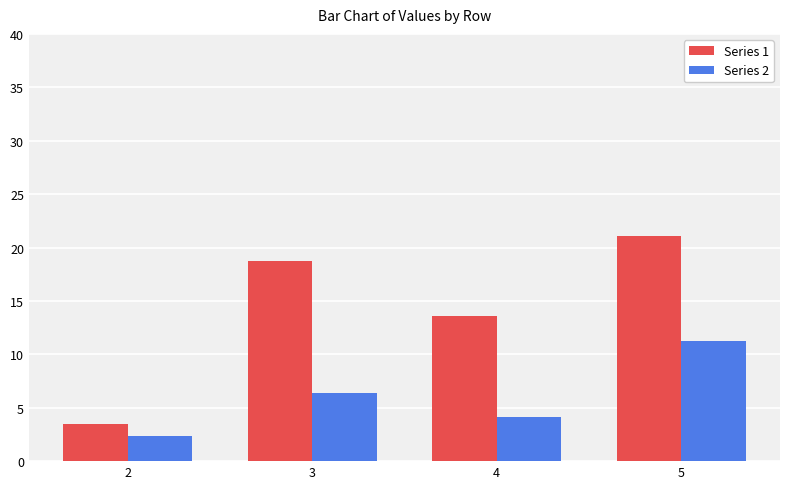

Is it true that Series 1 equals 5.2 at 2?

False